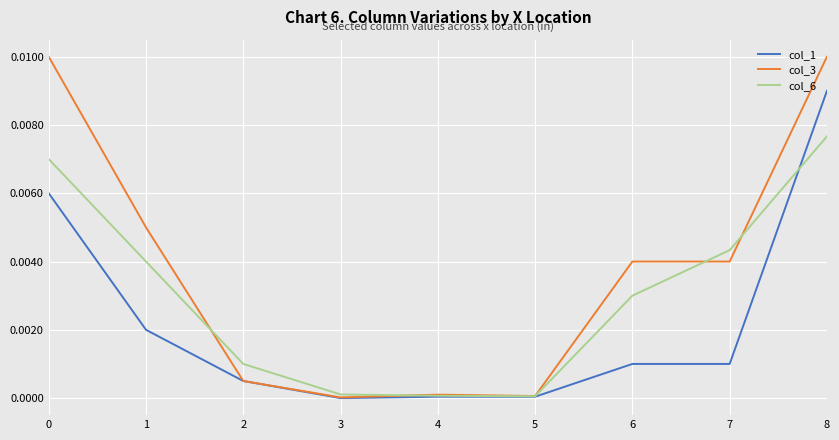

Is the value of col_3 at 4 greater than the value of col_6 at 7?

No